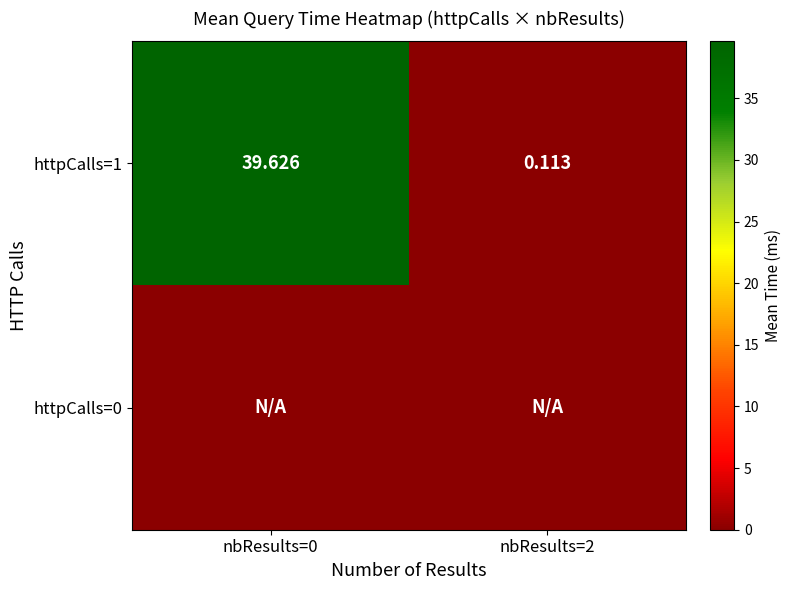

How many data points in httpCalls=1 are above 39?

1